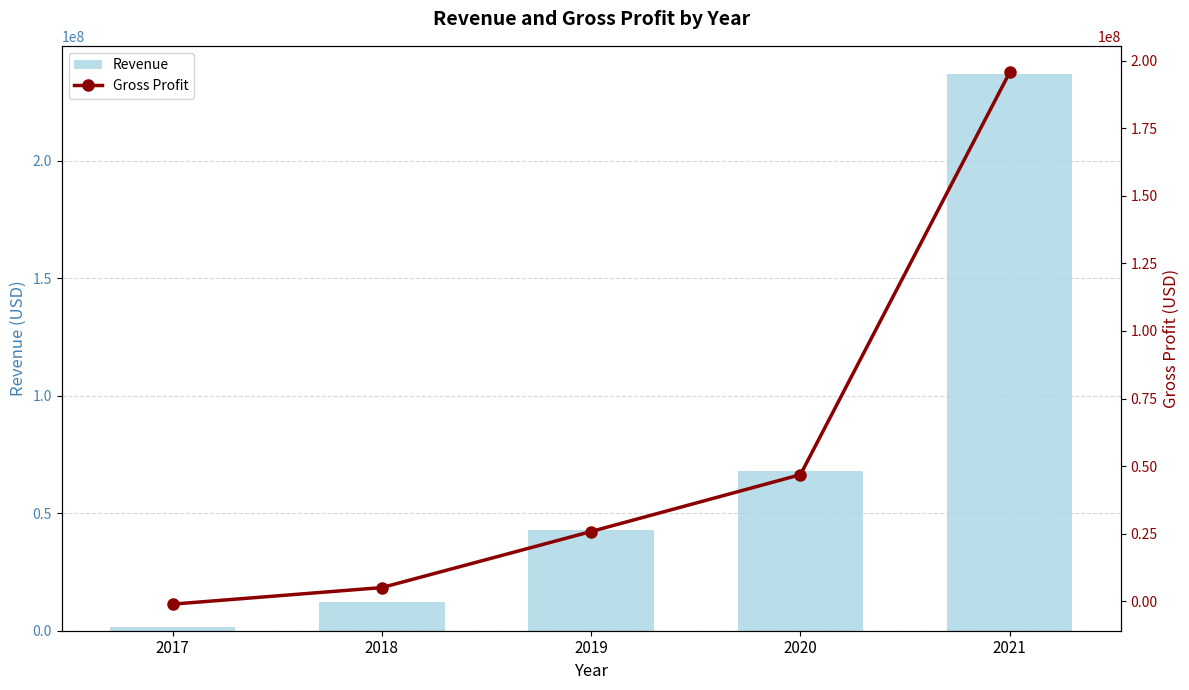

What is the value of the Gross Profit bar at the 2nd from the left?

5013000